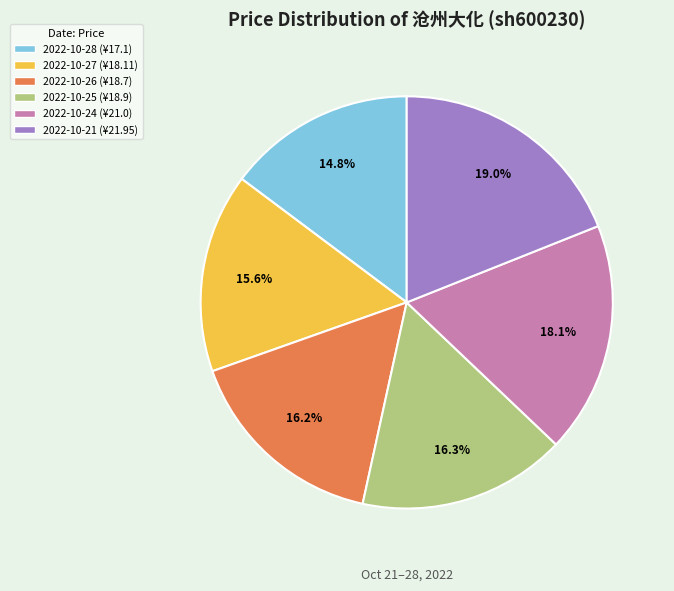

What is the total percentage of 2022-10-28 and 2022-10-25?

31.1%